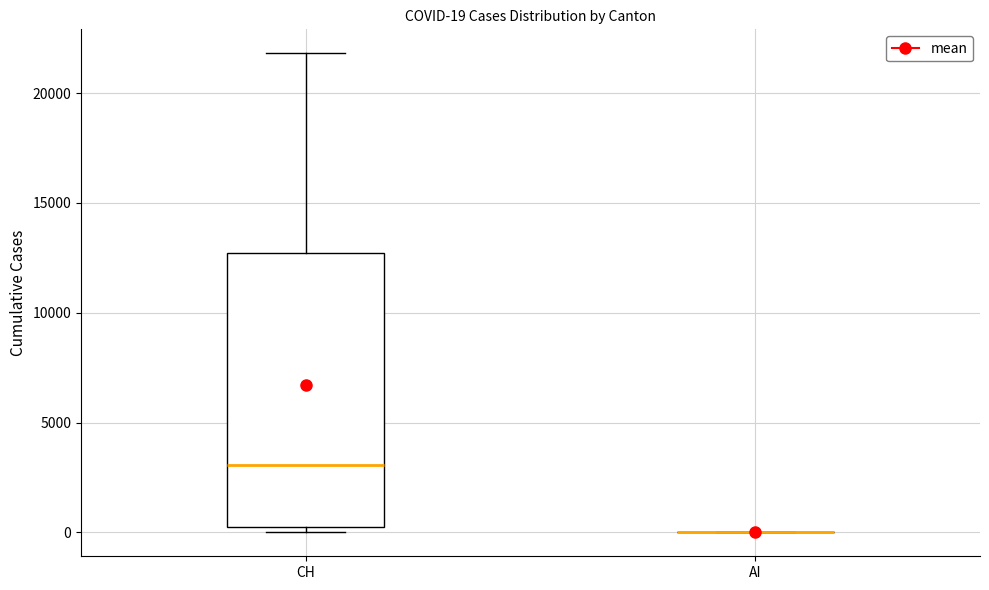

Which box is the tallest, from its lower edge to its upper edge?

CH